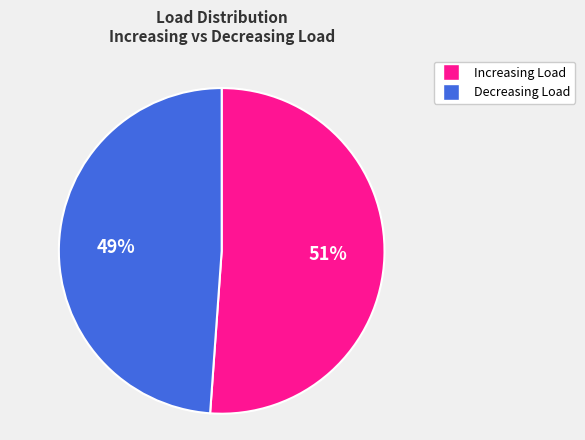

Does any single category account for the majority?

Yes